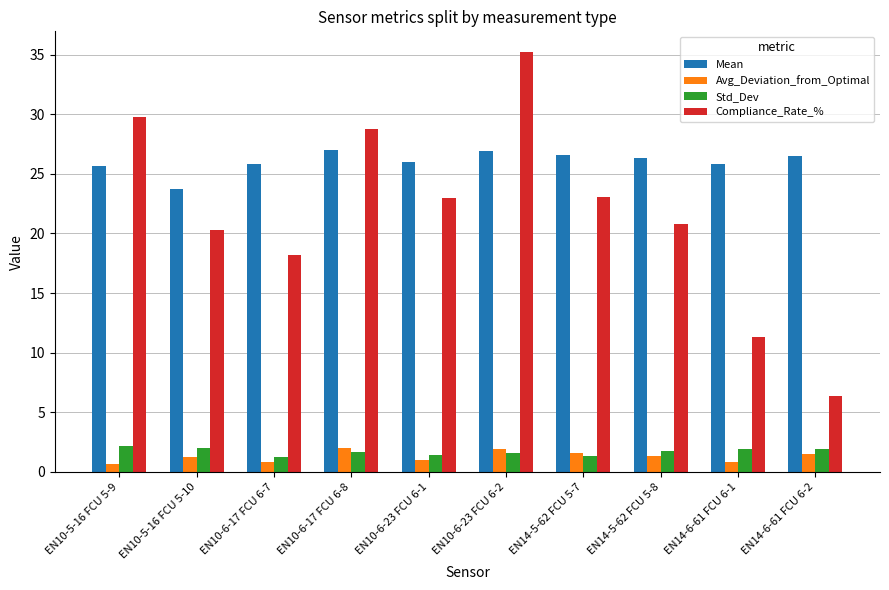

Which category has the lowest value in the Compliance_Rate_% series?

EN14-6-61 FCU 6-2